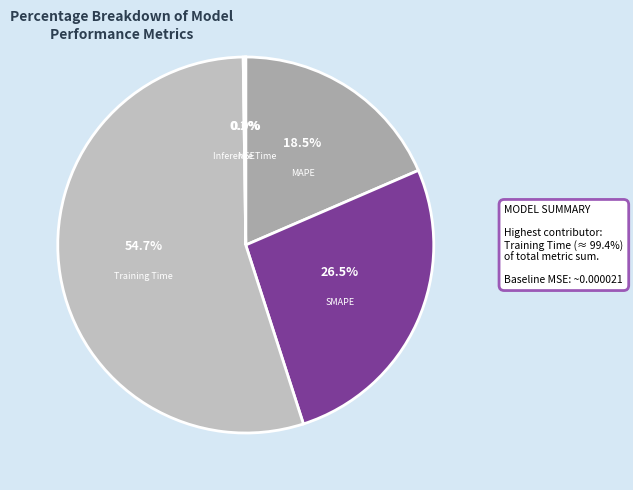

Which has a higher value, MAPE or SMAPE?

SMAPE